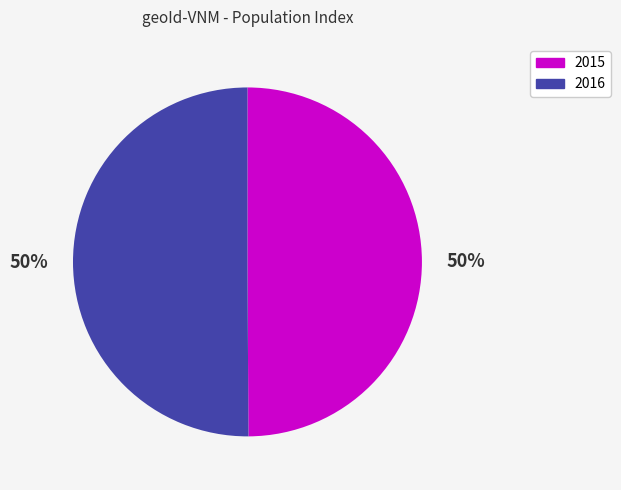

Is it true that 2016 is 50% of the pie?

True